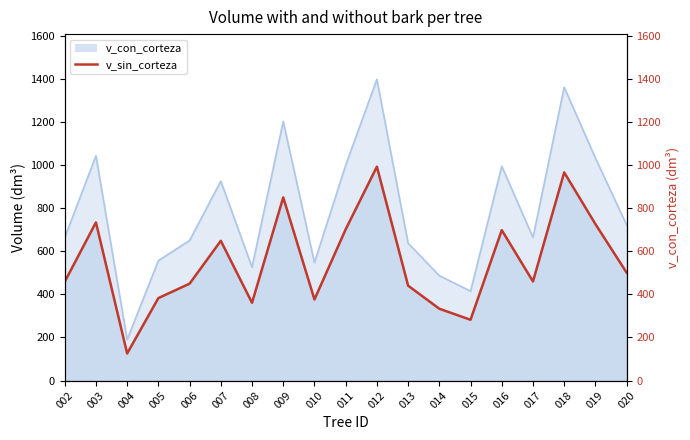

True or false: v_sin_corteza has more than 0 interior local peaks.

True